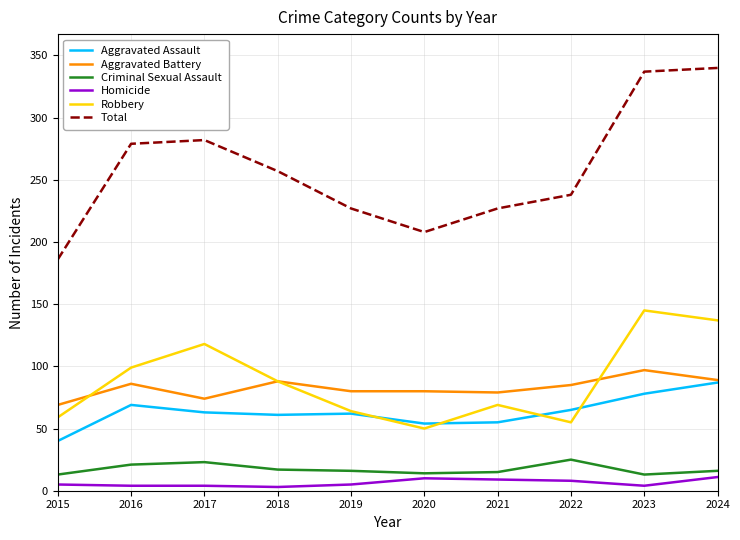

Does the chart have visible grid lines?

Yes